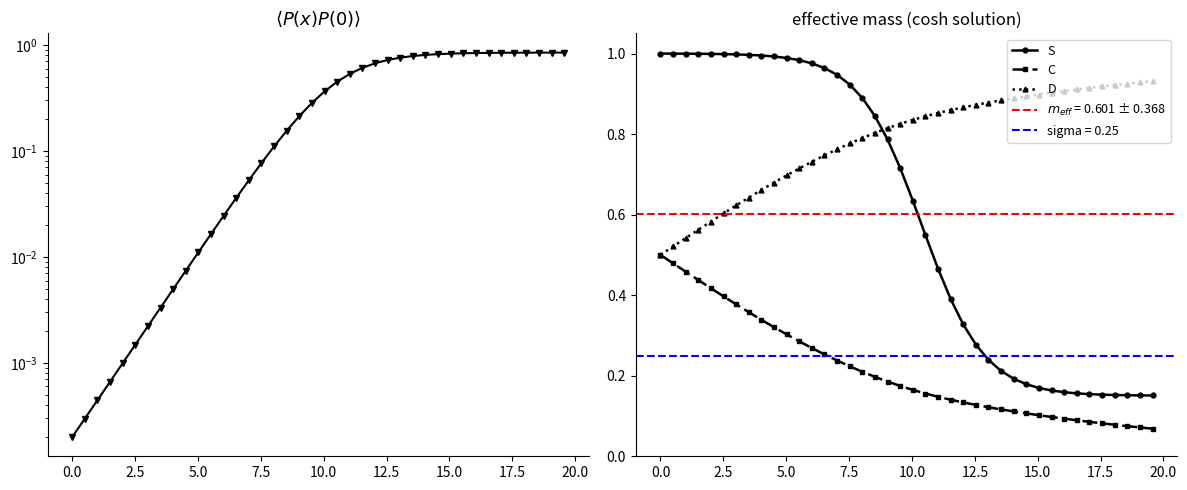

True or false: S and C intersect in this chart.

False